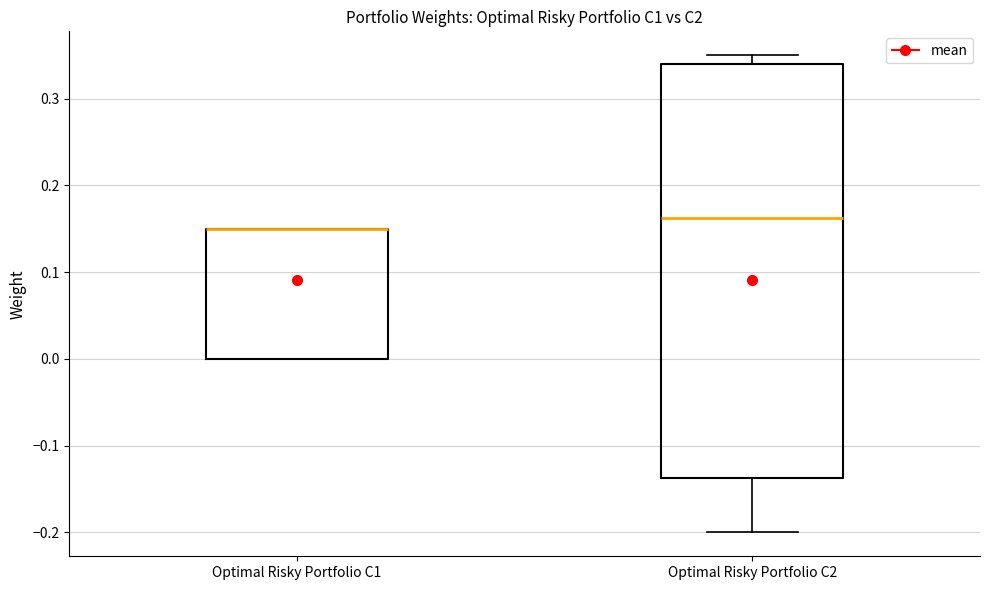

Where is the lower edge of the box for Optimal Risky Portfolio C2 on the y-axis? The values are not printed on the chart, so give them approximately, as read against the axis.

-0.14